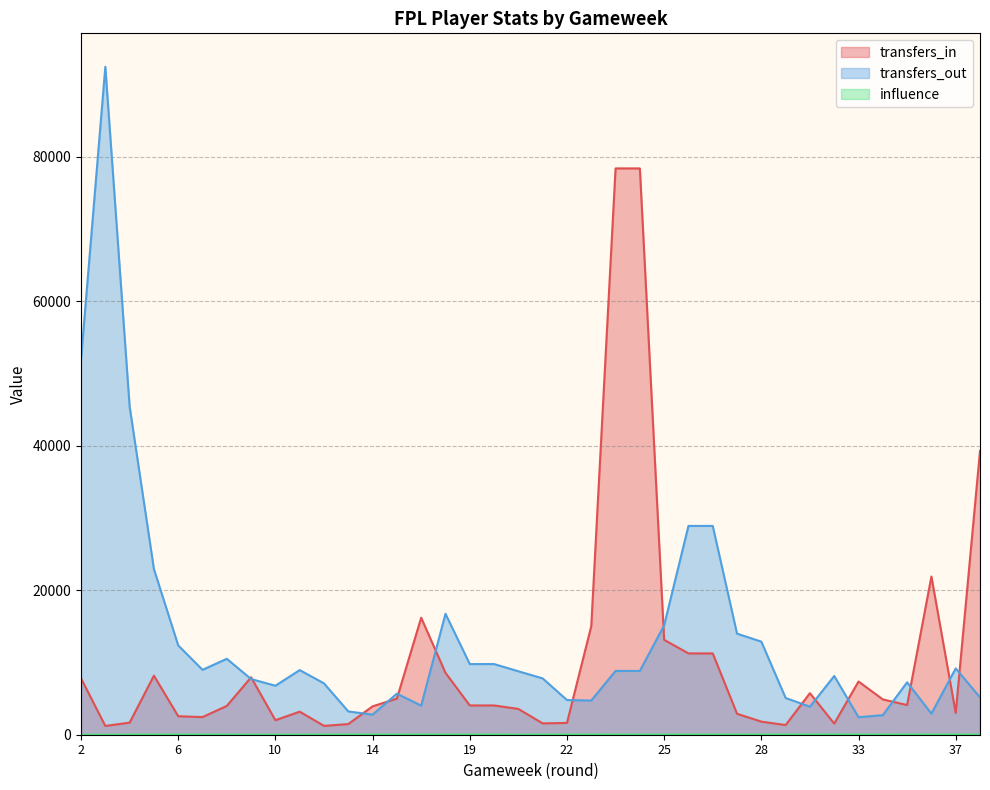

Is it true that transfers_out equals 13123.1 at 20?

False